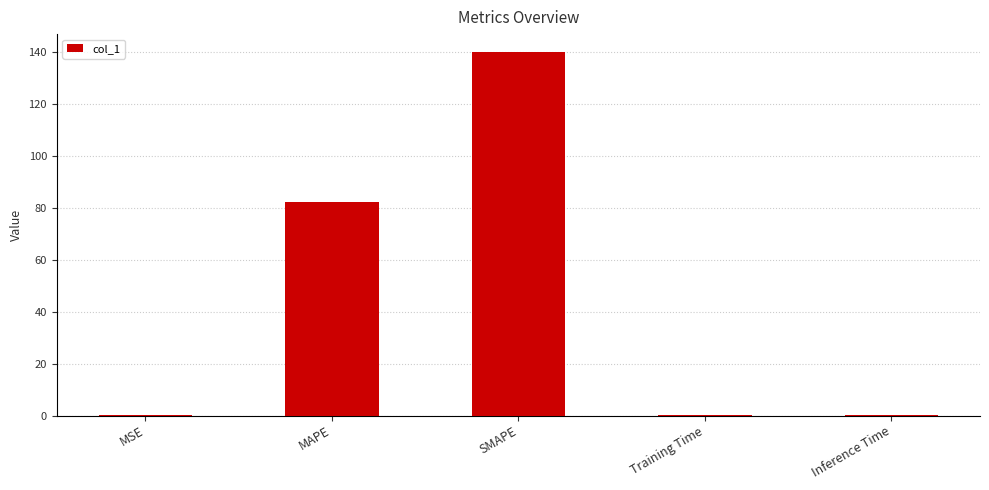

Which category has the highest value across all series?

SMAPE